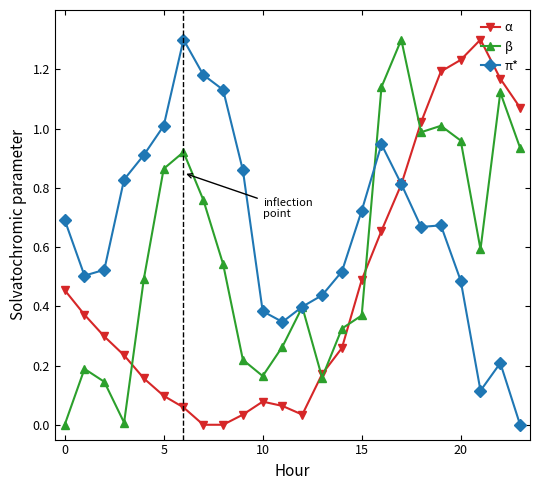

Which series has the largest total across all categories?

π*